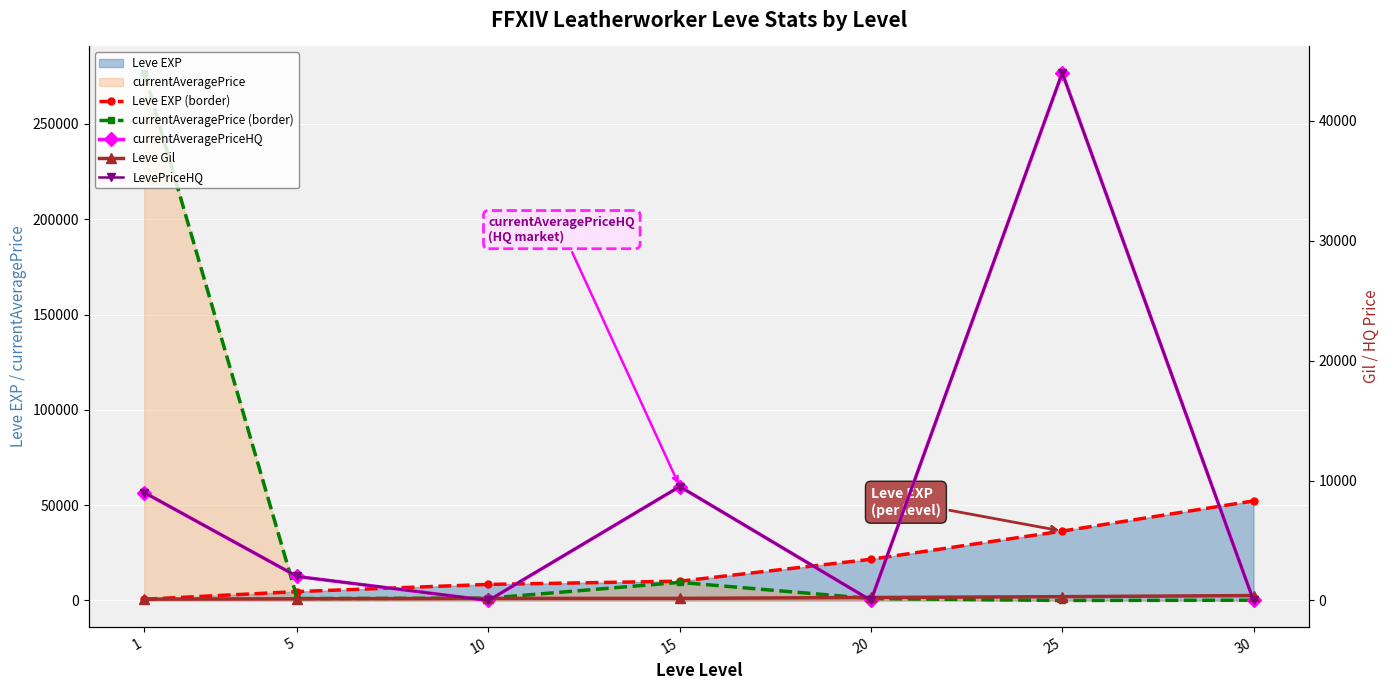

What is the spread (max minus min) of values at 20?

21600